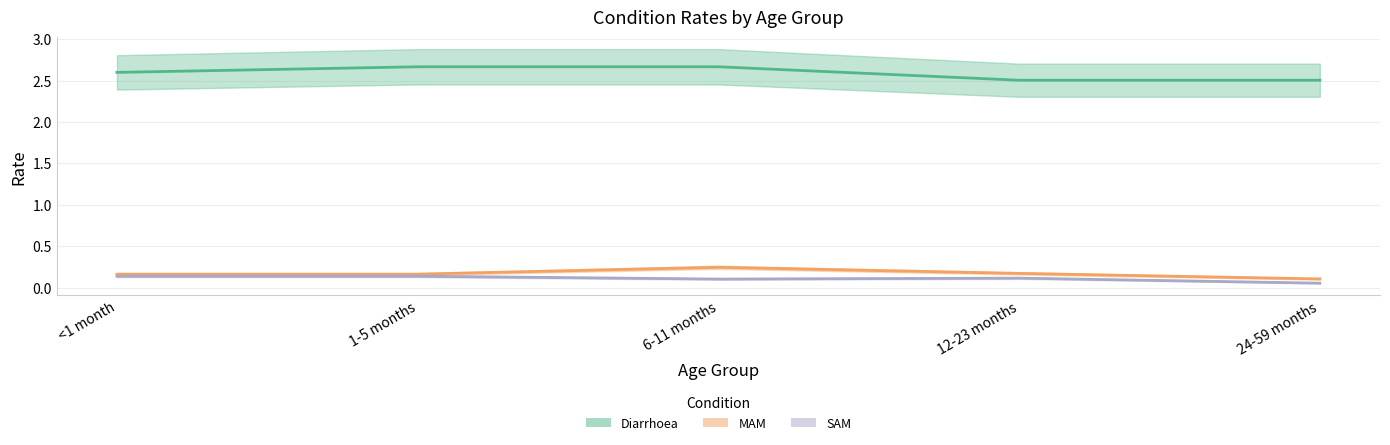

Is it true that Diarrhoea equals 2.5 at 12-23 months?

True